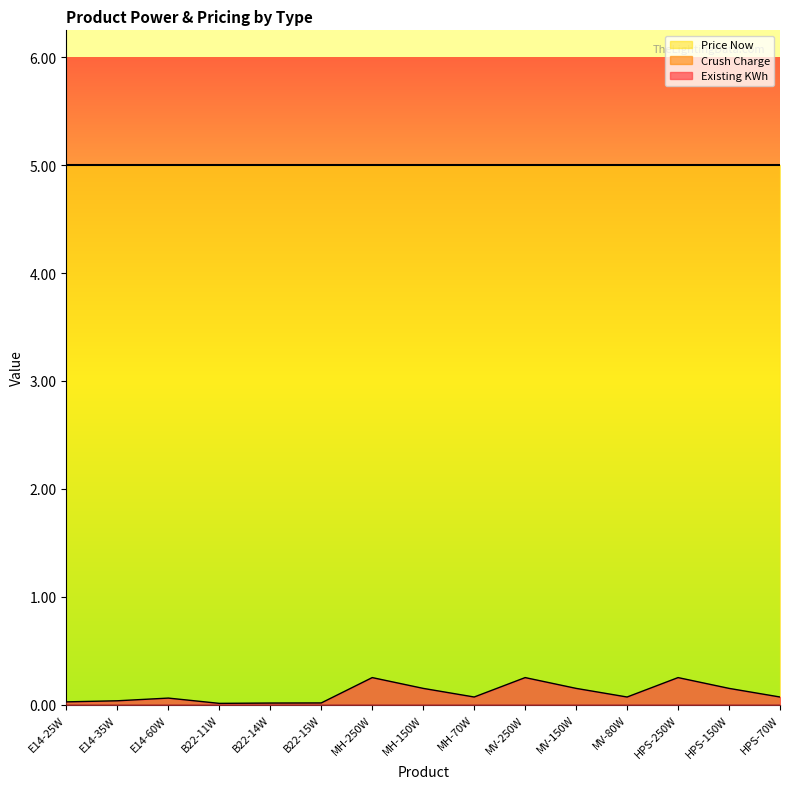

True or false: Price Now and Crush Charge intersect in this chart.

False